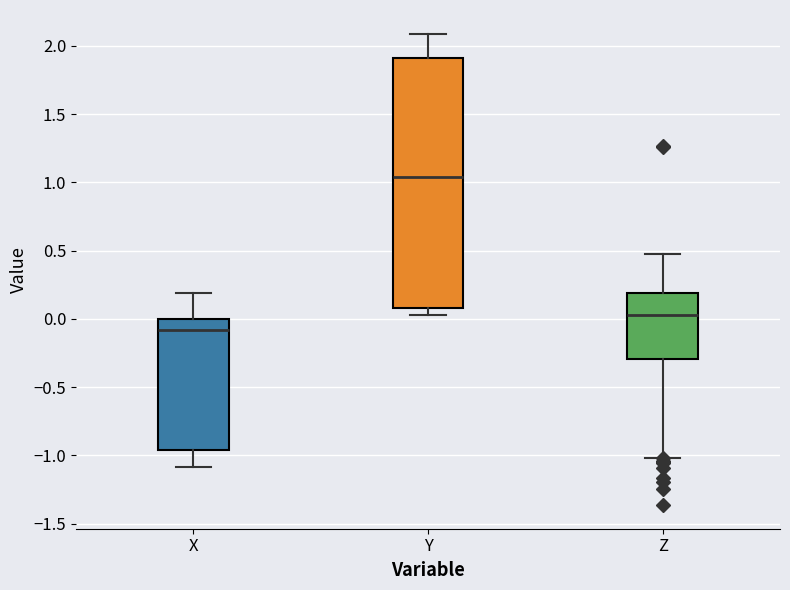

Reading left to right, read every box against the y-axis: the position of its median line, the range the box covers, and the ends of its whiskers. The values are not printed on the chart, so give them approximately, as read against the axis.

X: median -0.10, box -0.95 to 0.00, whiskers -1.10 to 0.20
Y: median 1.05, box 0.10 to 1.90, whiskers 0.05 to 2.10
Z: median 0.05, box -0.30 to 0.20, whiskers -1.00 to 0.50